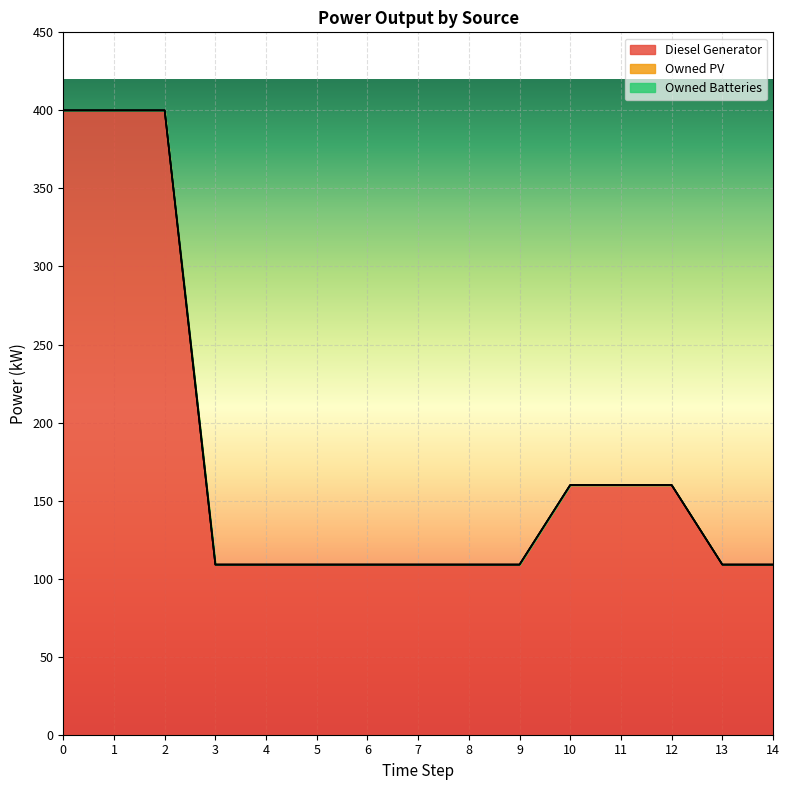

What is the total value across all series at 7?

109